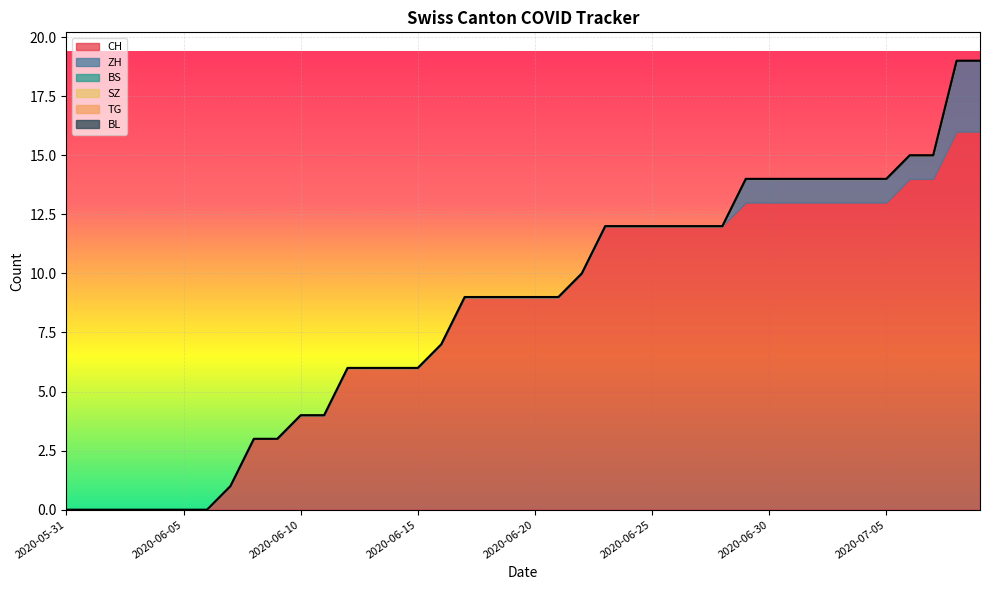

What is the difference between the highest and lowest values at 2020-06-13?

6